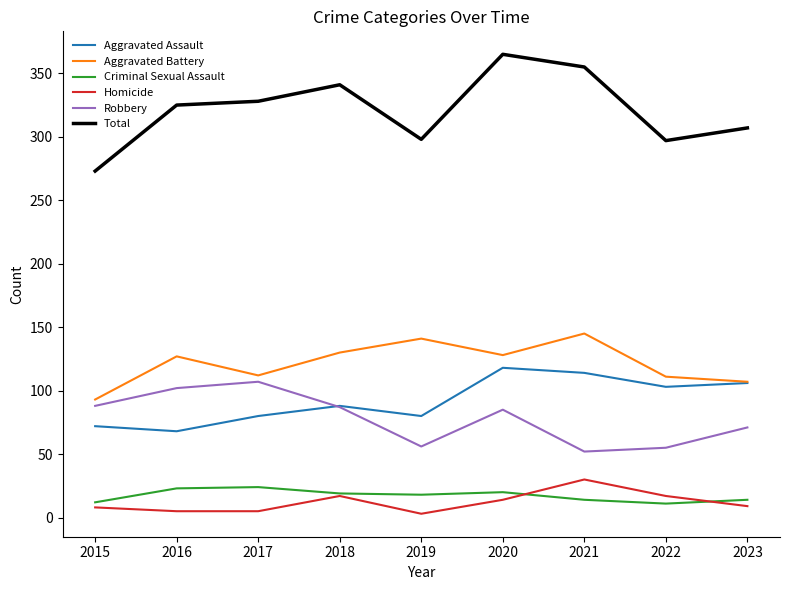

How many lines are shown in the chart?

6